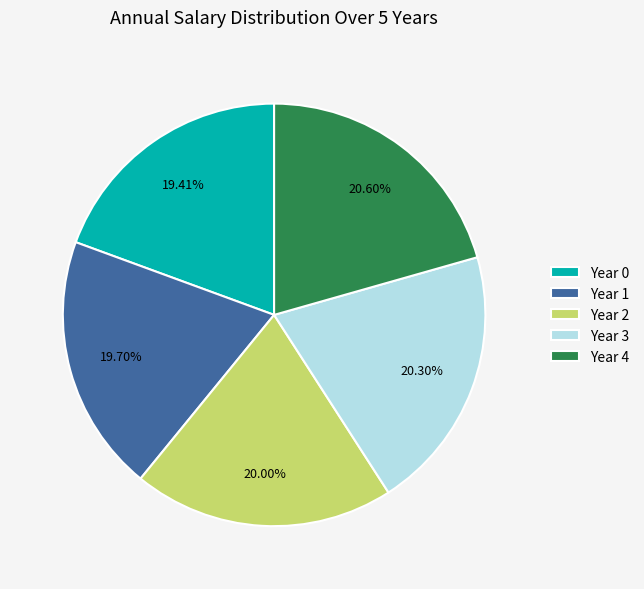

What is the total percentage of Year 4 and Year 3?

40.9%